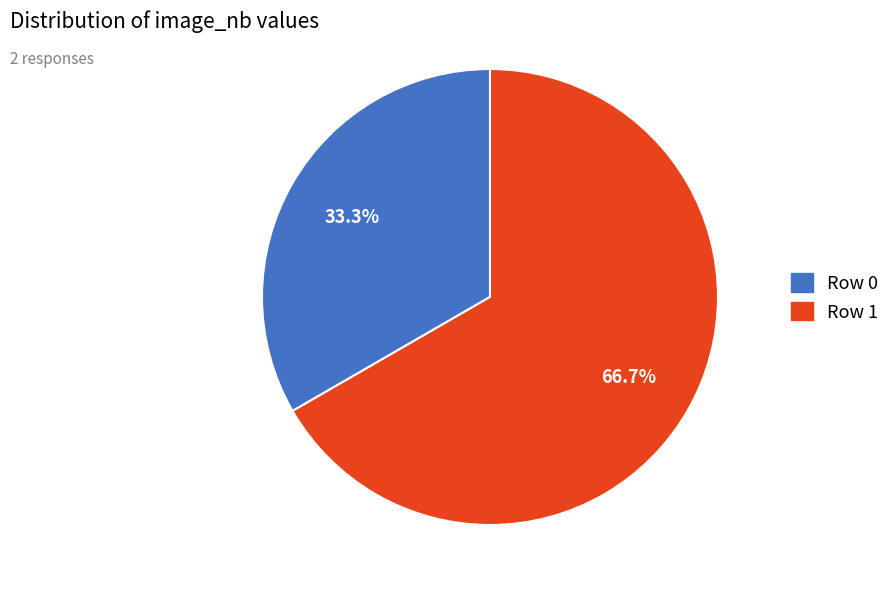

Does any single category account for the majority?

Yes